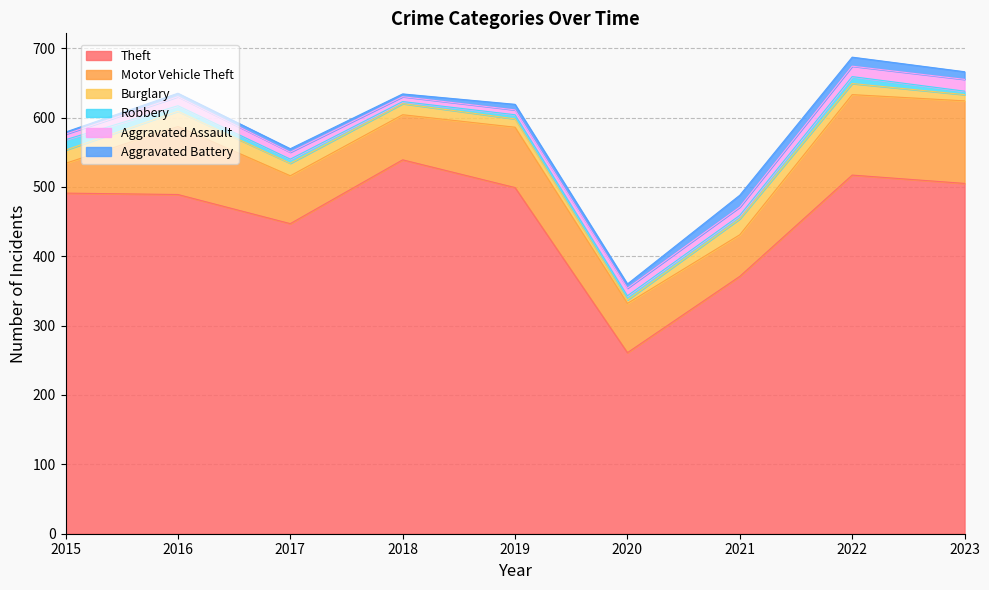

What is the greatest value displayed?

539